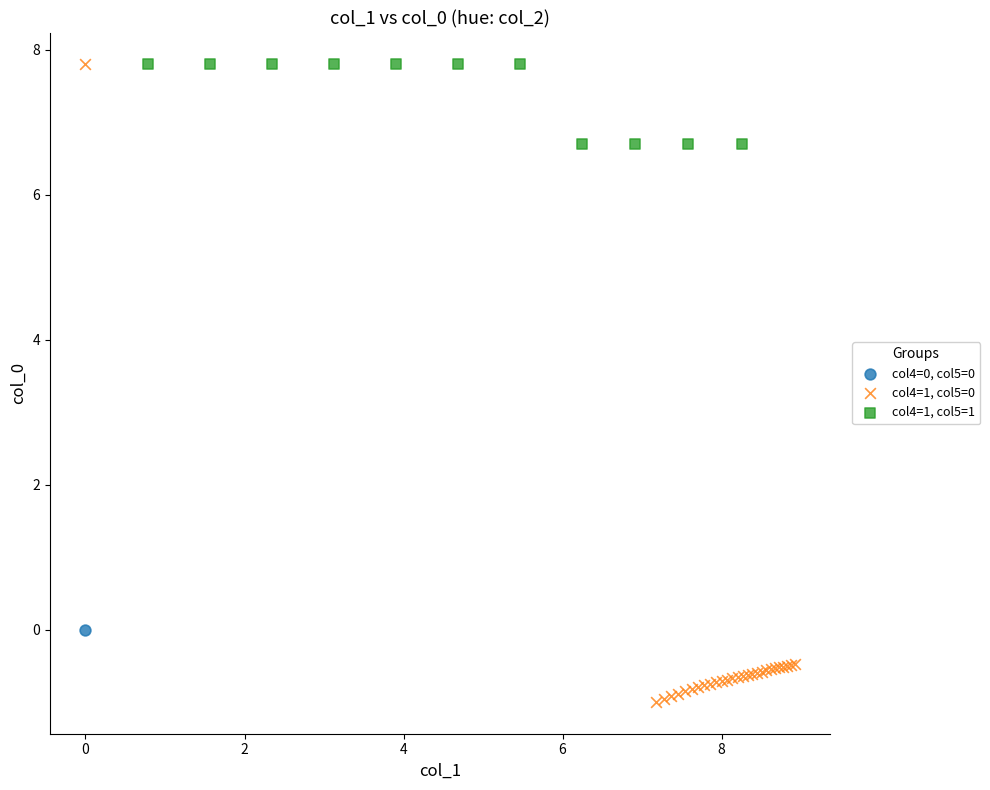

Which series reaches the minimum Y coordinate?

col4=1, col5=0